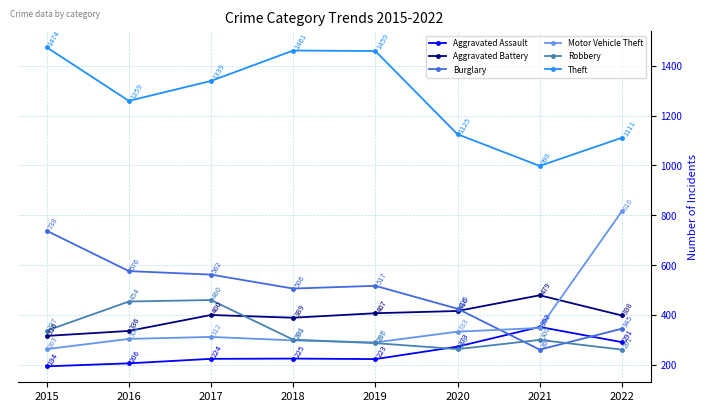

How many interior local peaks does the Motor Vehicle Theft series have?

1